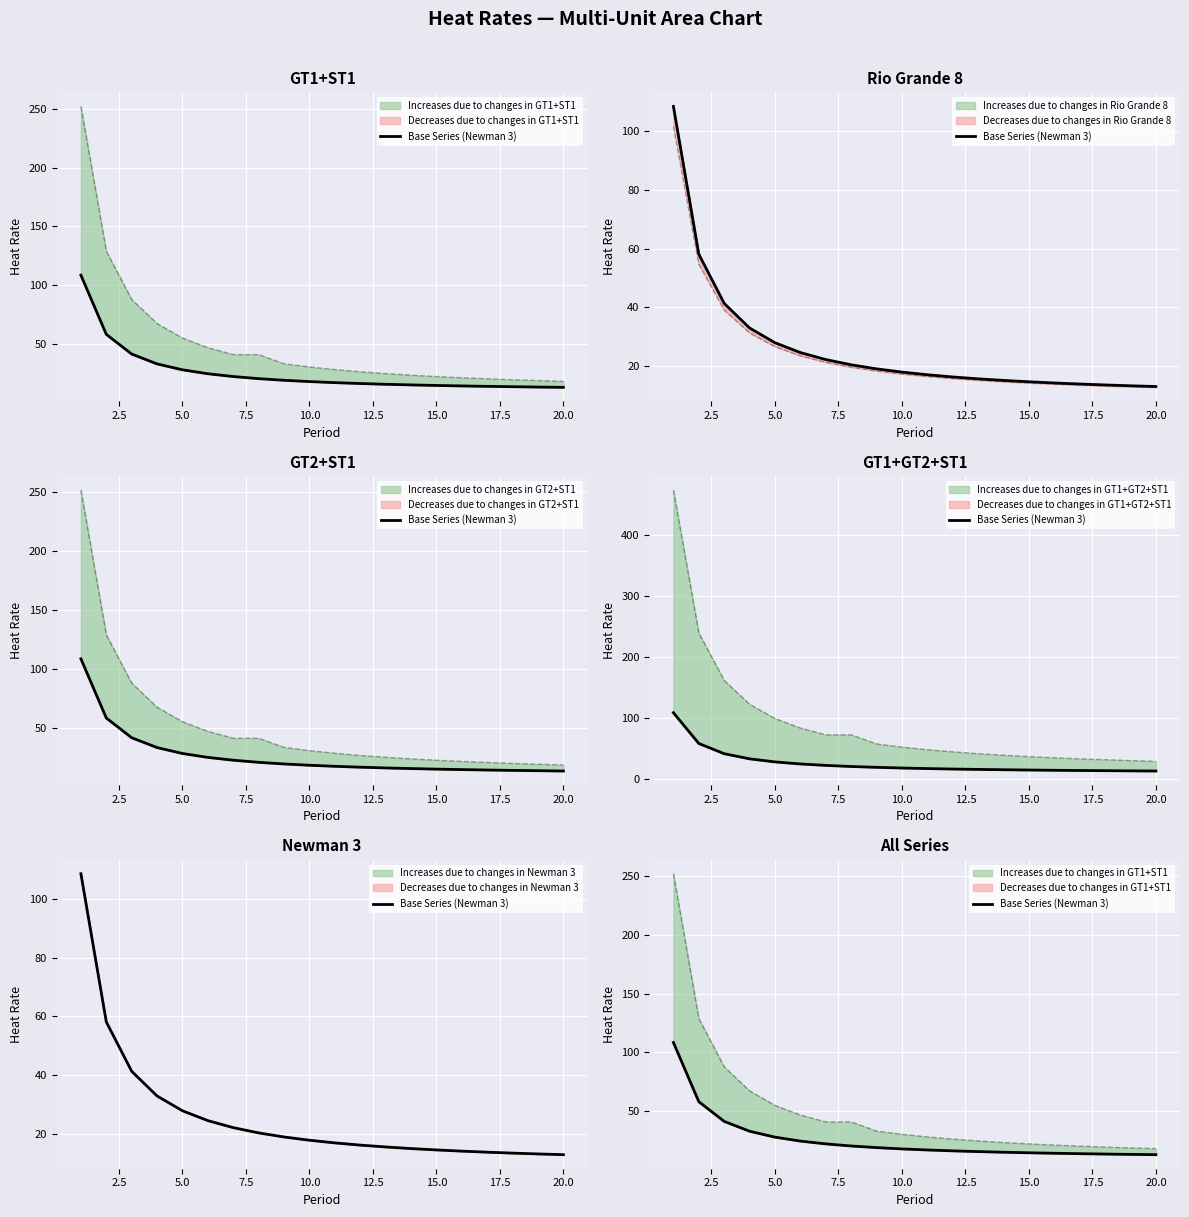

What is the change in value from 15.0 to 20.0?

-1.6